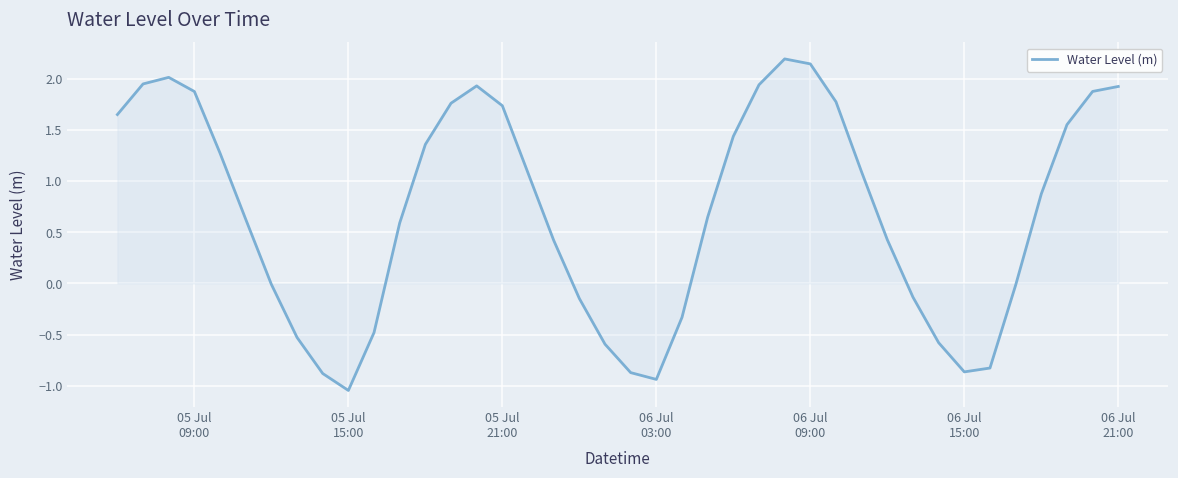

What is the value of the 29th point from the left?

1.8